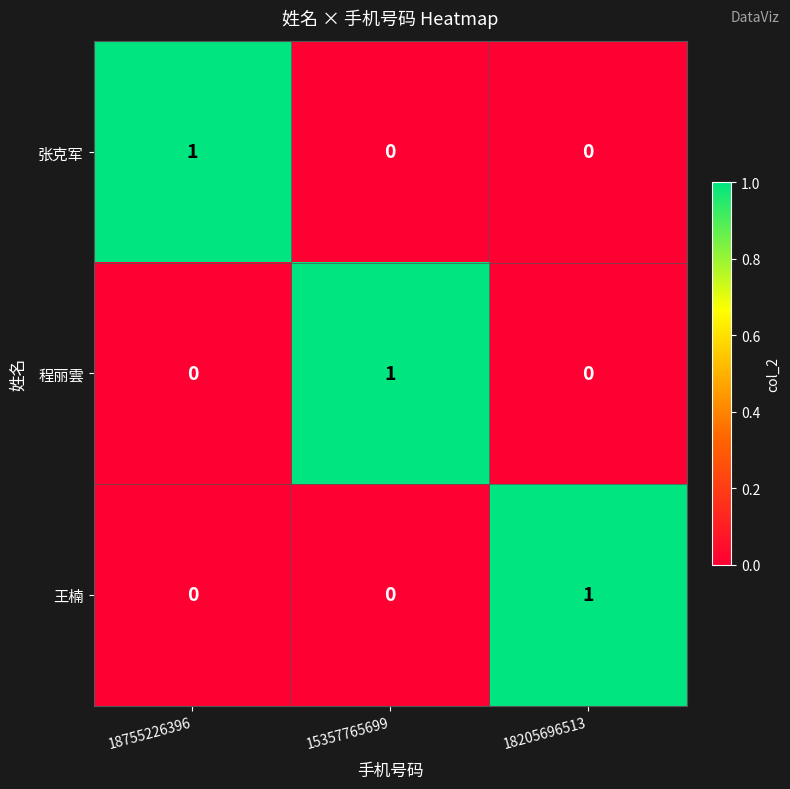

Which category has the highest value in the 王楠 series?

18205696513